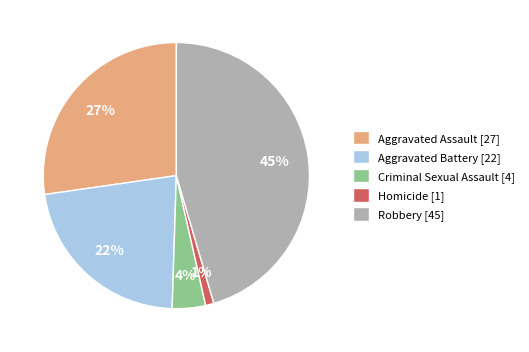

What percentage is the Criminal Sexual Assault slice, to the nearest percent?

4%